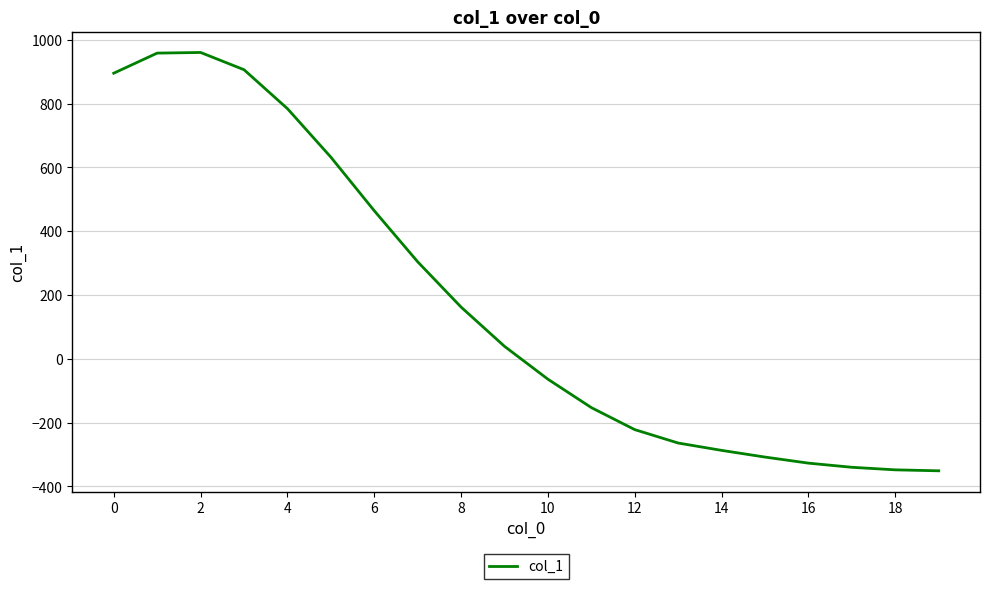

What is the greatest value displayed?

960